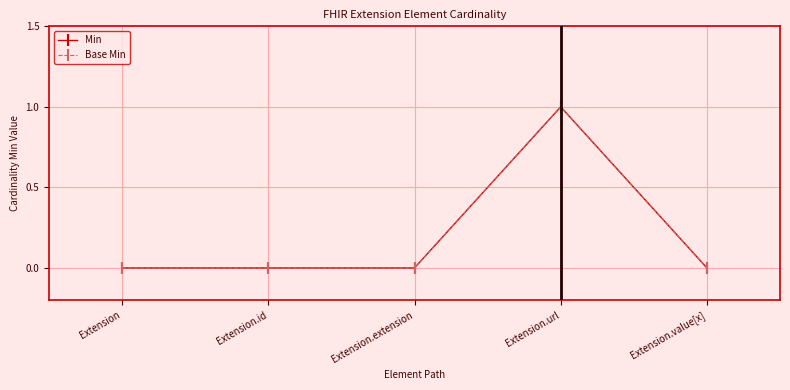

At which label is Base Min closest to 0?

Extension